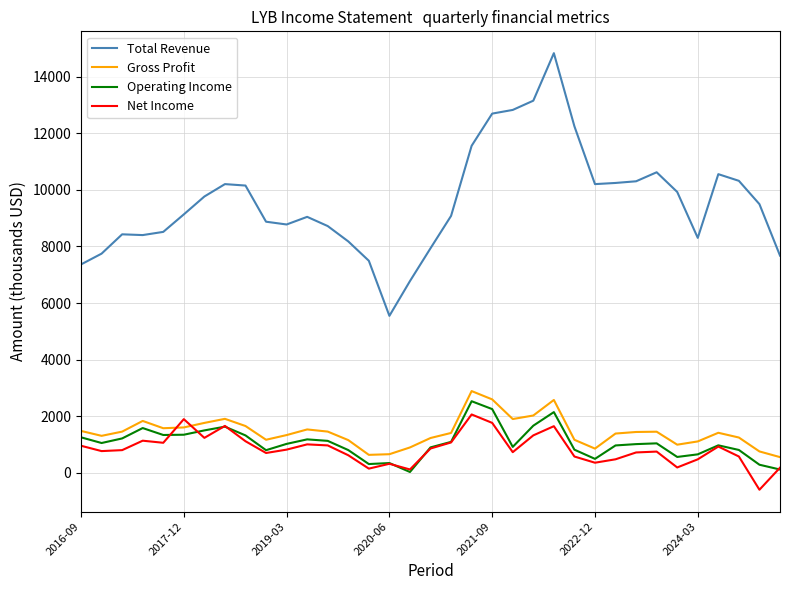

Does the chart have visible grid lines?

Yes